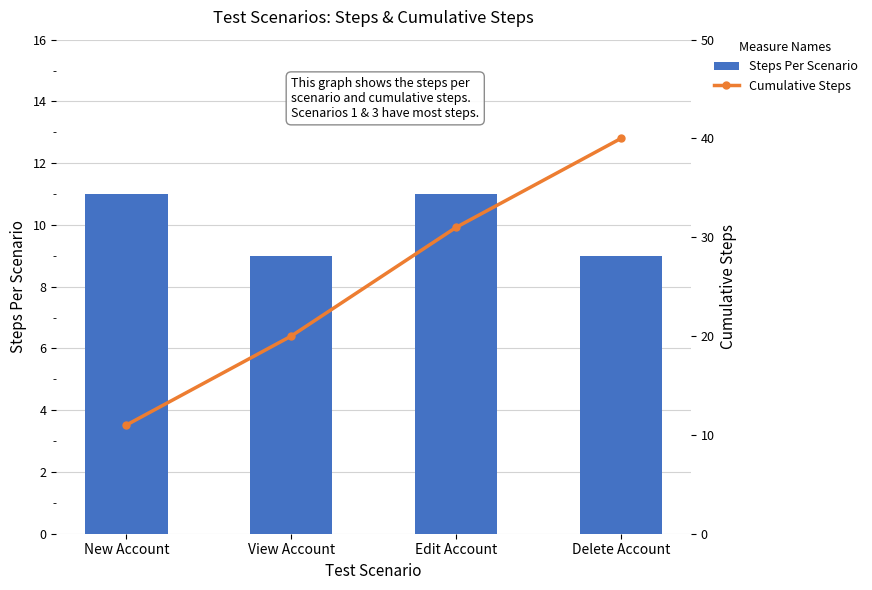

What is the difference between the maximum and minimum values in the Steps Per Scenario series?

2